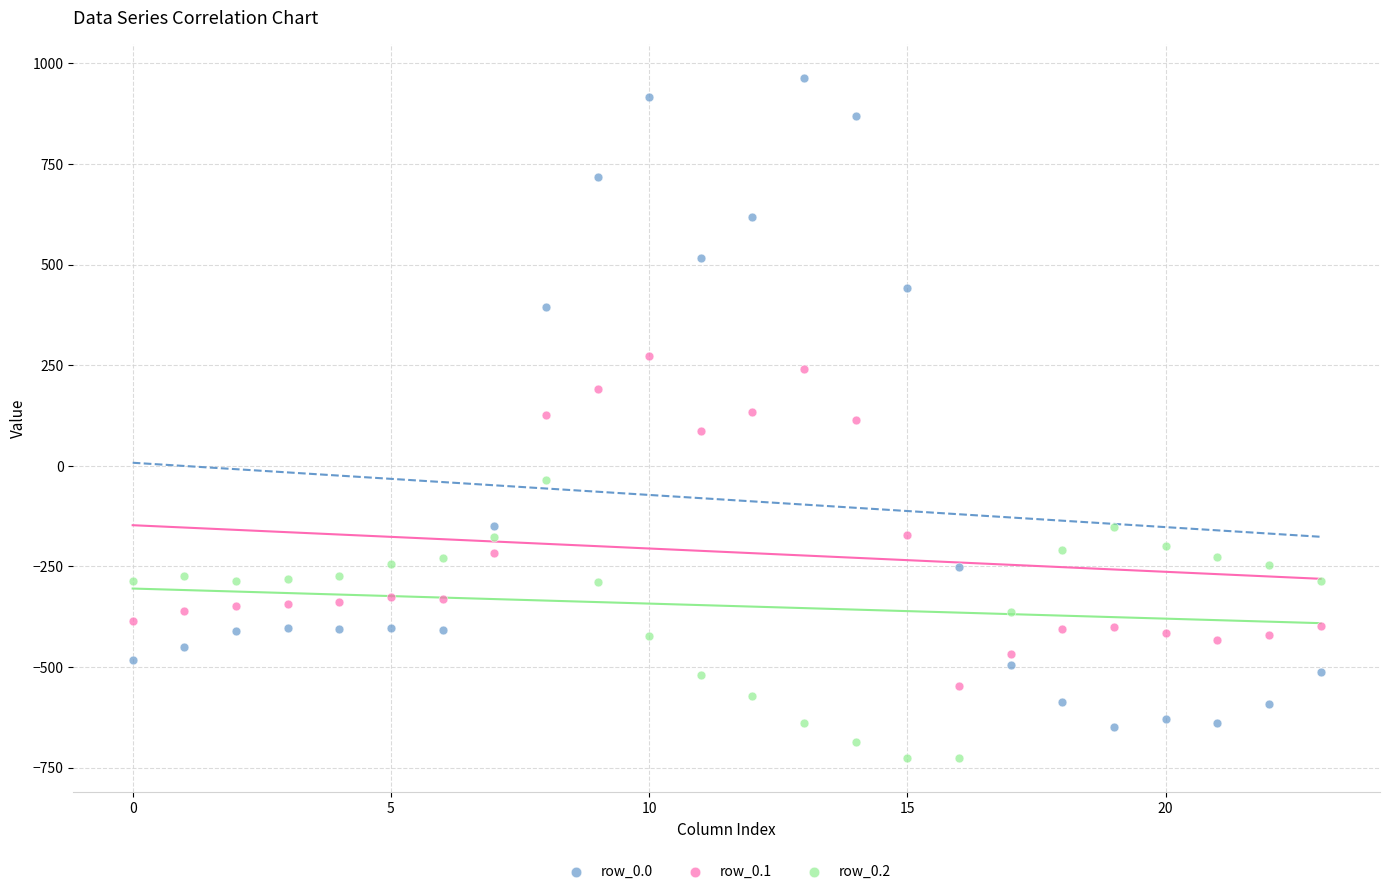

What are all the series names shown in the legend?

row_0.0, row_0.1, row_0.2